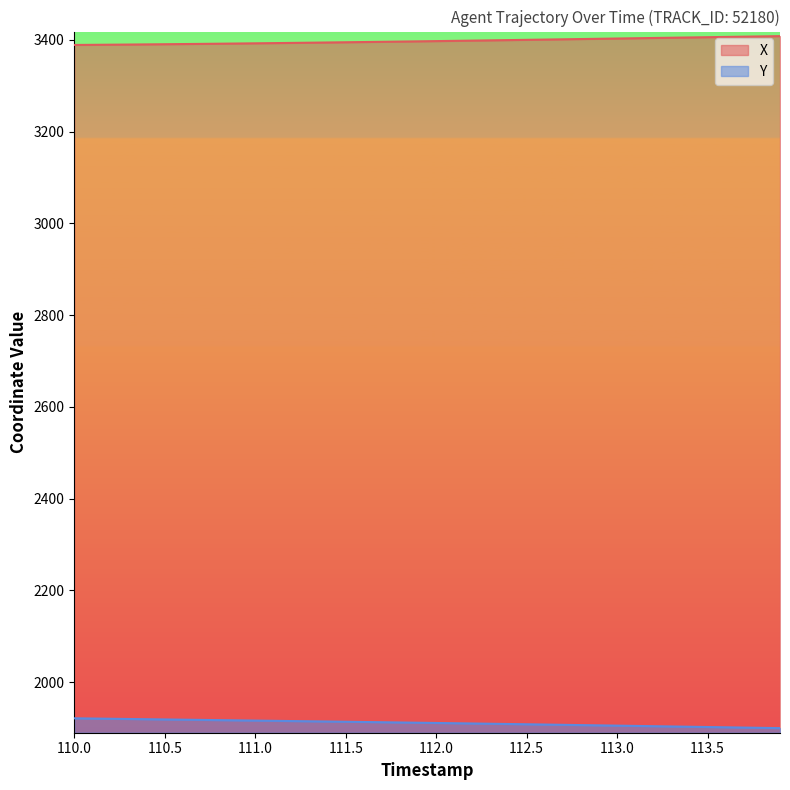

Which series has the largest total across all categories?

X